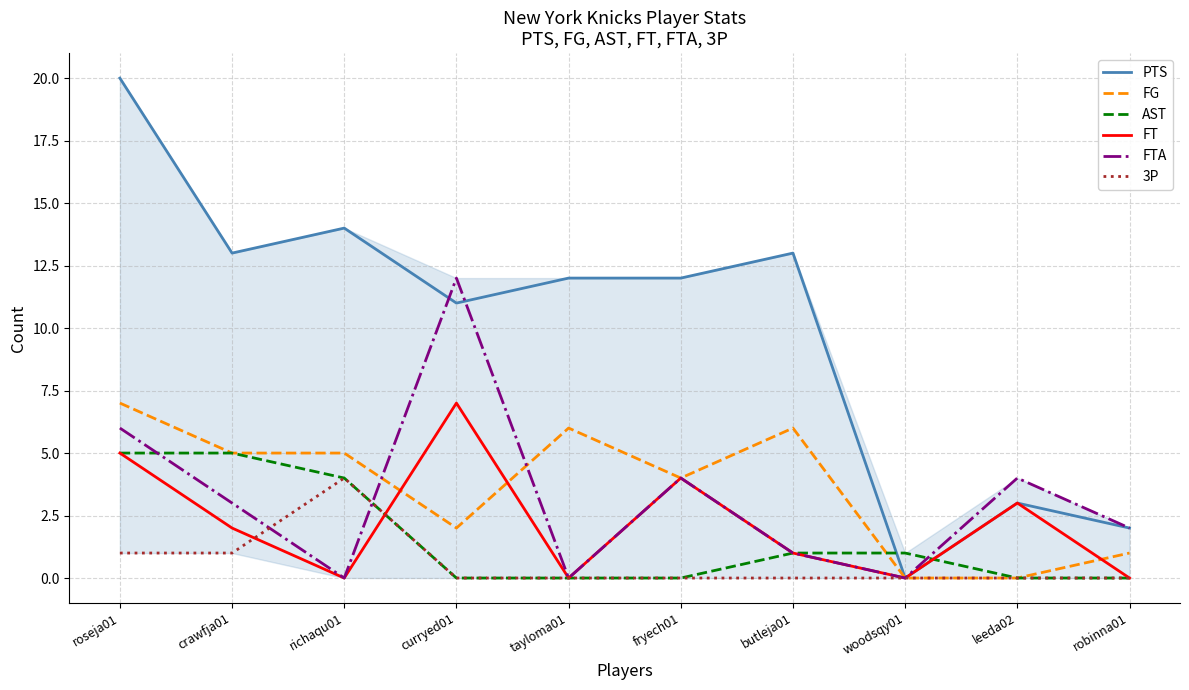

Is the value of FT at butleja01 greater than the value of AST at richaqu01?

No